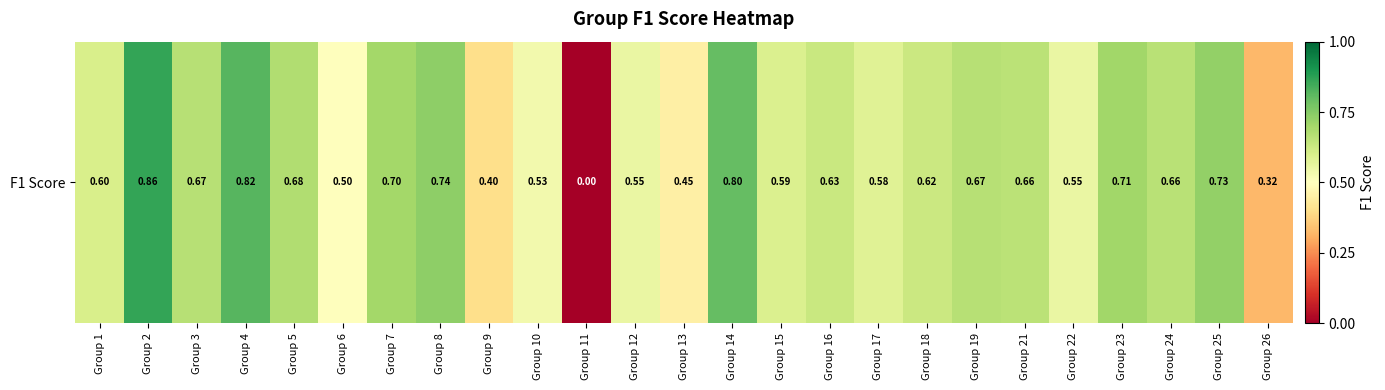

Reading left to right, what are all the values shown in this chart?

0.6	0.9	0.7	0.8	0.7	0.5	0.7	0.7	0.4	0.5	0.0	0.6	0.5	0.8	0.6	0.6	0.6	0.6	0.7	0.7	0.6	0.7	0.7	0.7	0.3